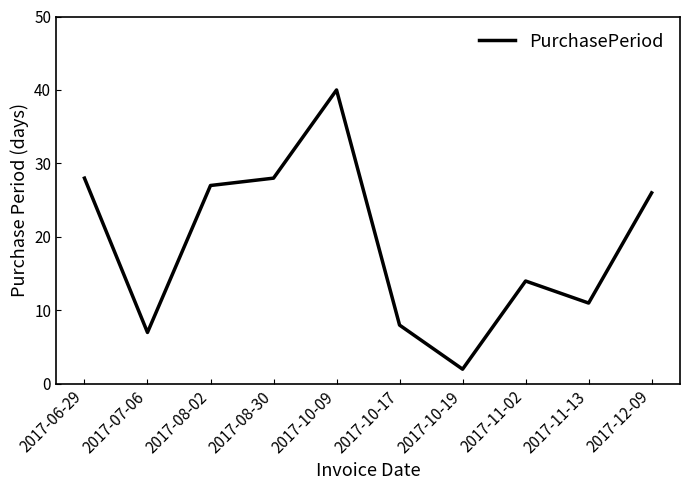

What position from the left is 2017-08-02?

3